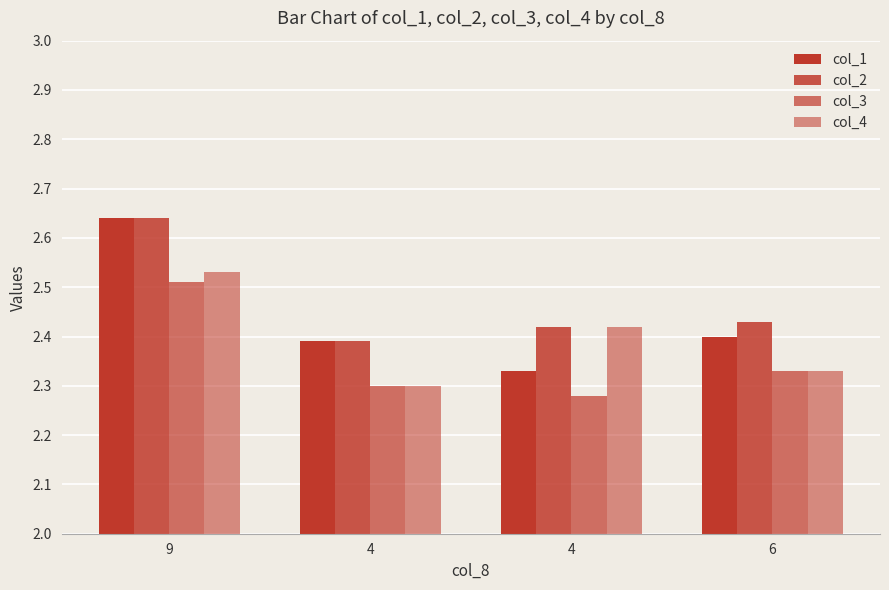

Which series changed the most between 4 and 6?

col_2